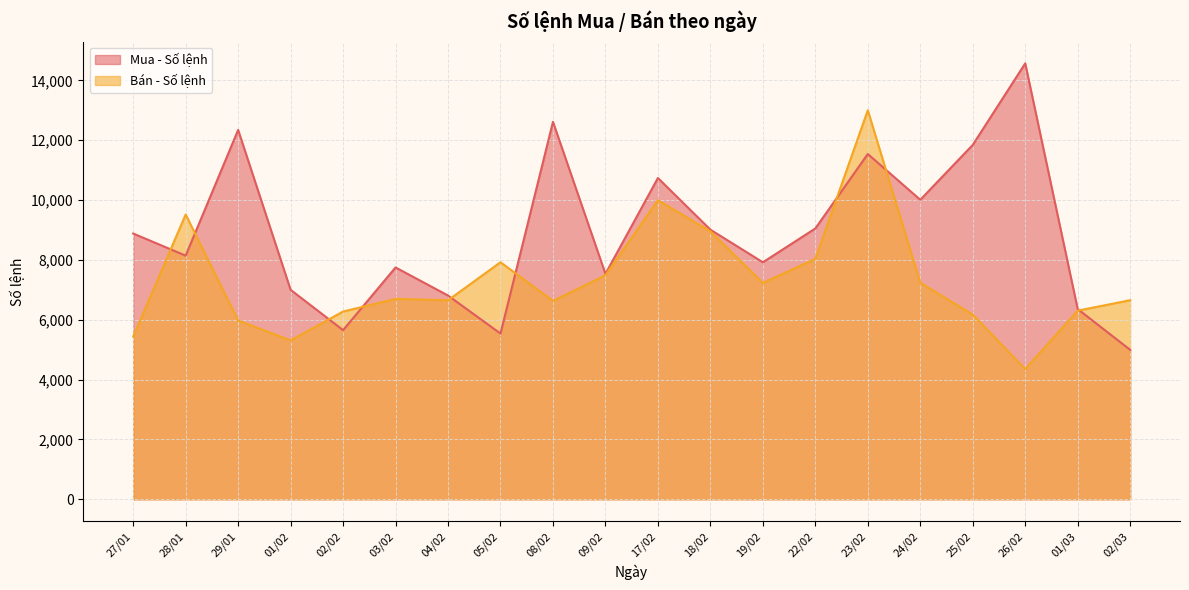

Count the number of categories in the chart.

20